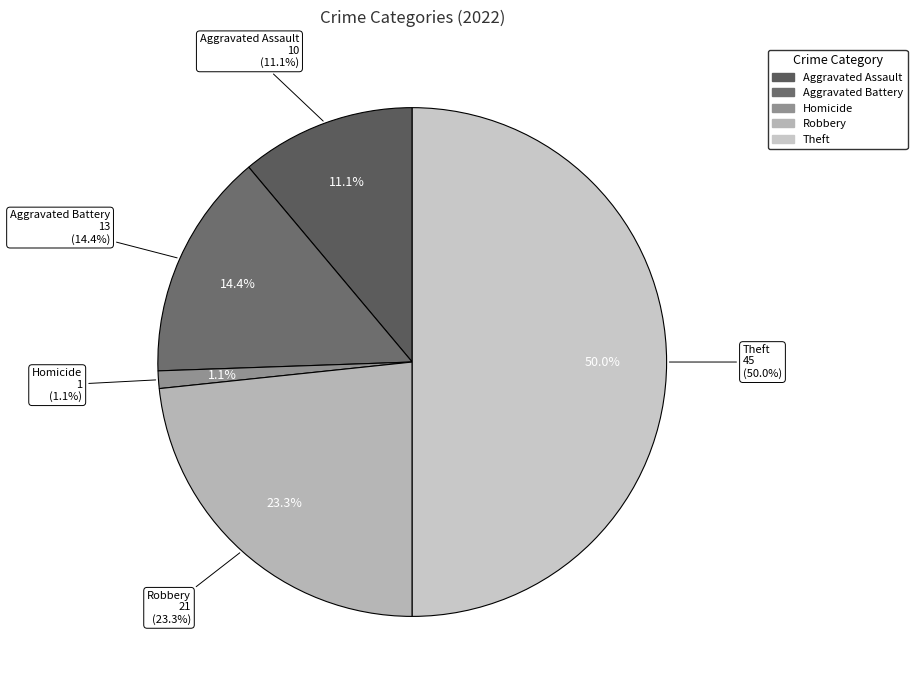

Count the number of slices in the pie.

7